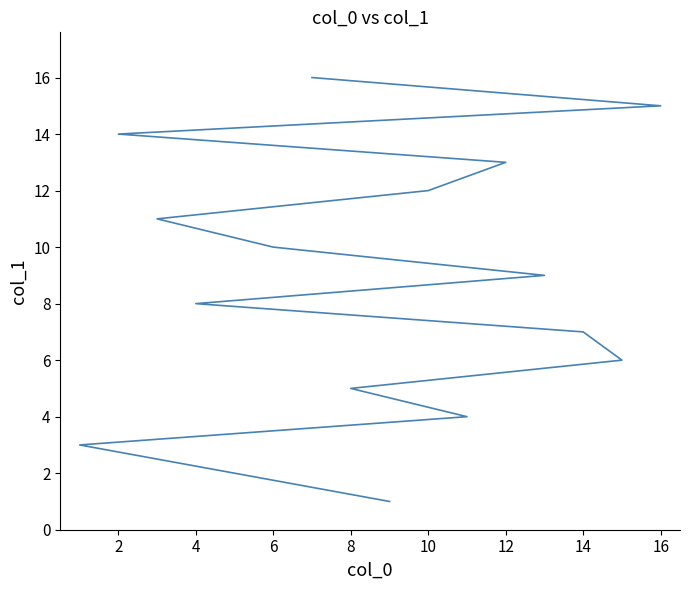

What is the greatest value displayed?

16